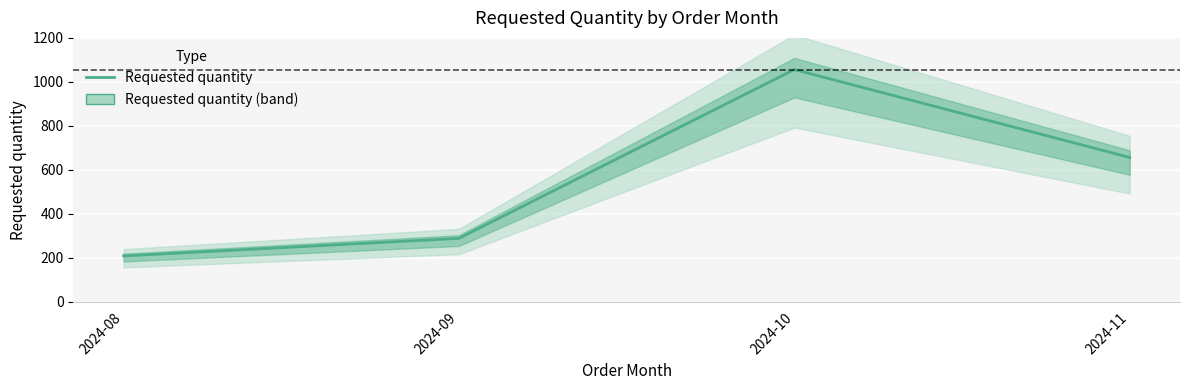

What is the ratio of the value at 2024-08 to the value at 2024-11?

0.3